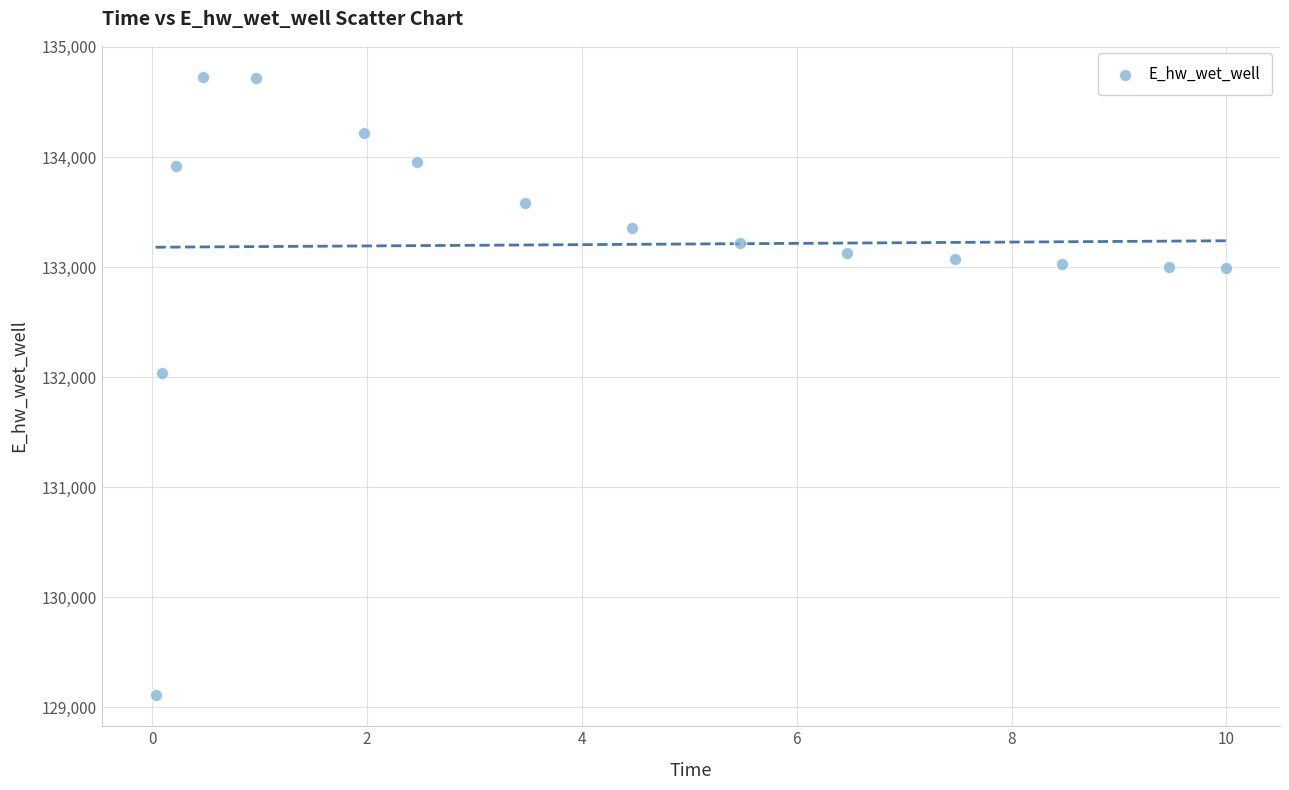

What Y value in the scatter plot is closest to 131918?

132040.9